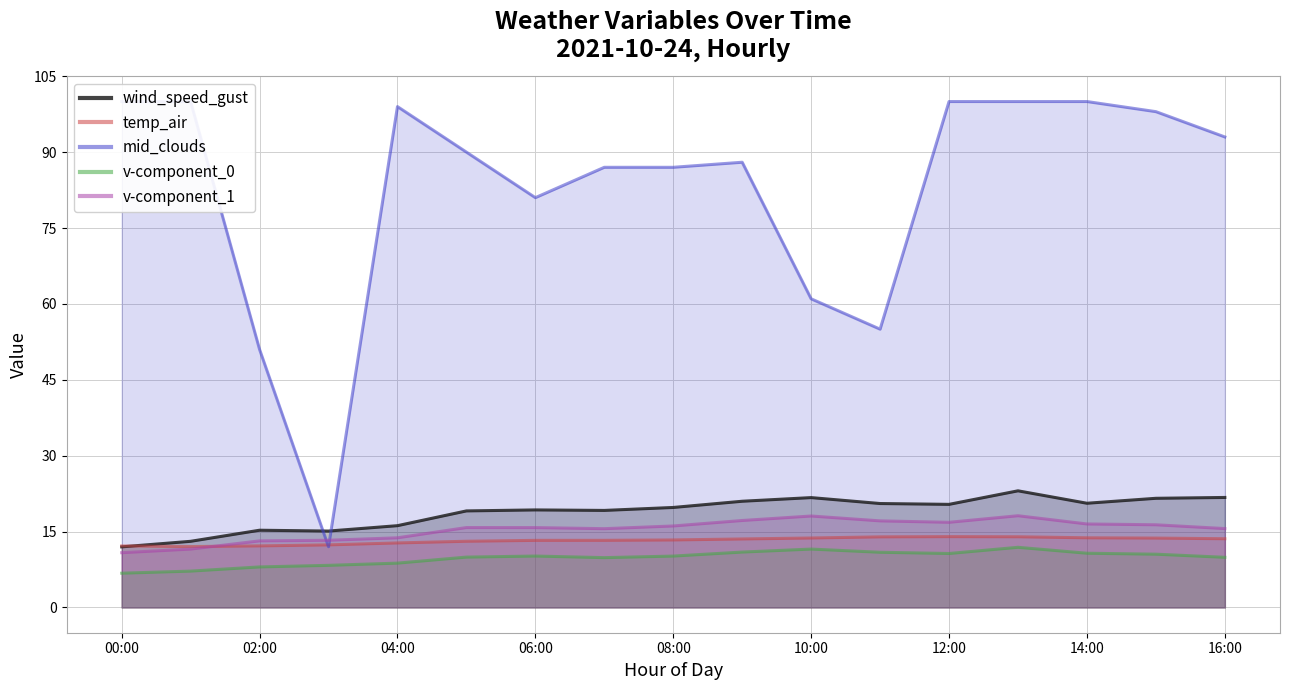

What is the sum of all v-component_1 values?

261.5